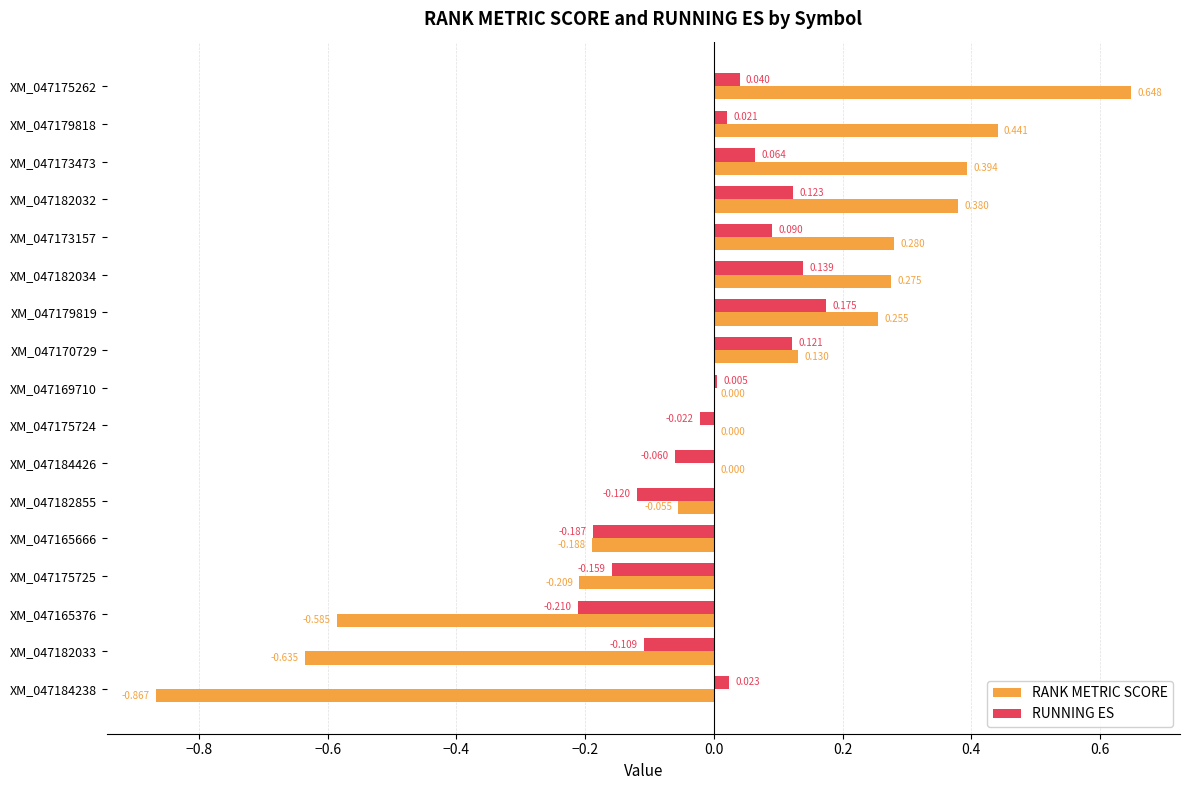

Which series changed the most between XM_047170729 and XM_047169710?

RANK METRIC SCORE